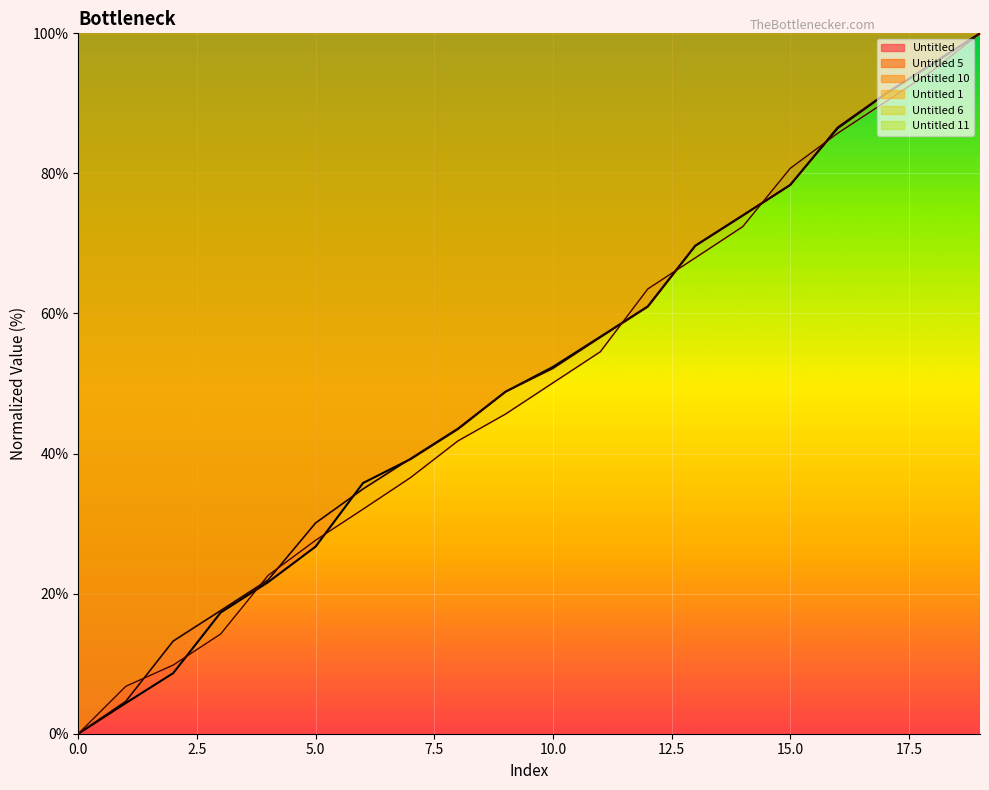

Reading left to right, transcribe all the data shown in this chart.

Untitled: 0=0.0	1=4.4	2=8.6	3=17.3	4=21.6	5=26.7	6=35.8	7=39.2	8=43.5	9=48.8	10=52.4	11=56.7	12=61.0	13=69.7	14=74.0	15=78.4	16=86.5	17=91.3	18=95.7	19=100.0
Untitled 1: 0=0.0	1=4.6	2=13.2	3=17.6	4=22.0	5=30.1	6=34.9	7=39.3	8=43.6	9=48.8	10=52.2	11=56.6	12=61.0	13=69.7	14=74.0	15=78.3	16=86.6	17=91.4	18=95.7	19=100.0
Untitled 5: 0=0.0	1=6.8	2=9.8	3=14.2	4=22.6	5=27.6	6=32.1	7=36.6	8=41.8	9=45.6	10=50.1	11=54.5	12=63.5	13=67.9	14=72.4	15=80.7	16=85.7	17=90.2	18=94.7	19=100.0